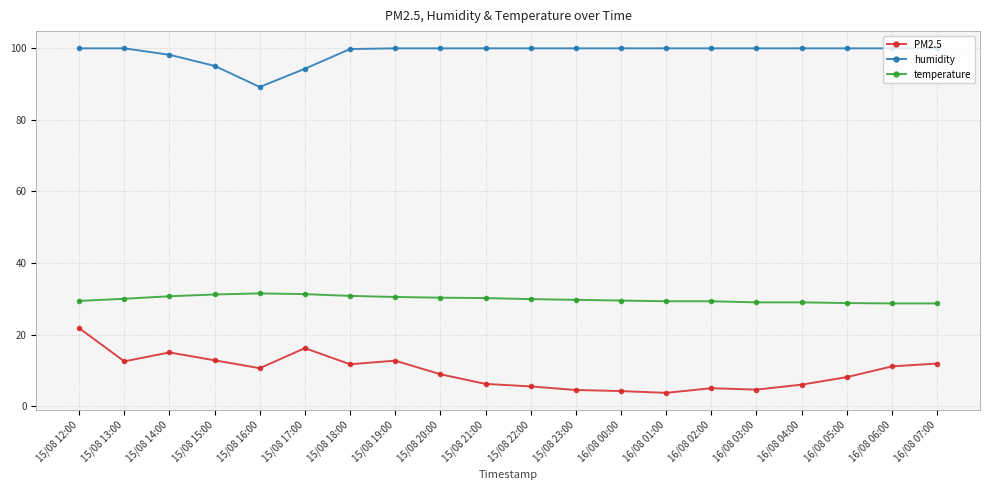

What are all the series names shown in the legend?

PM2.5, humidity, temperature